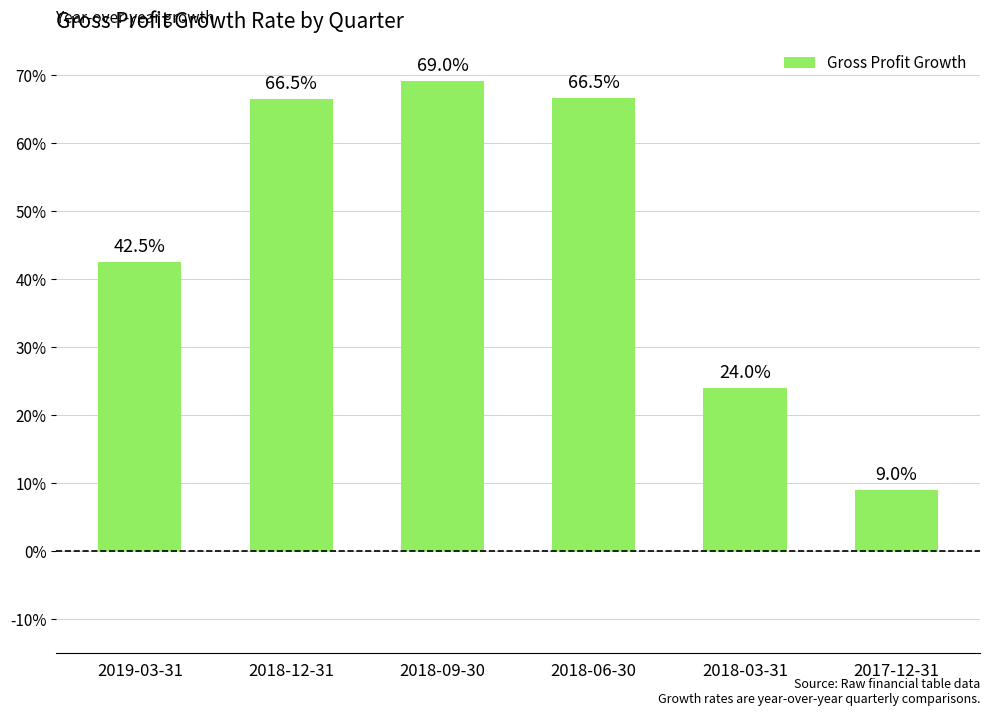

Does the chart contain any negative values?

No